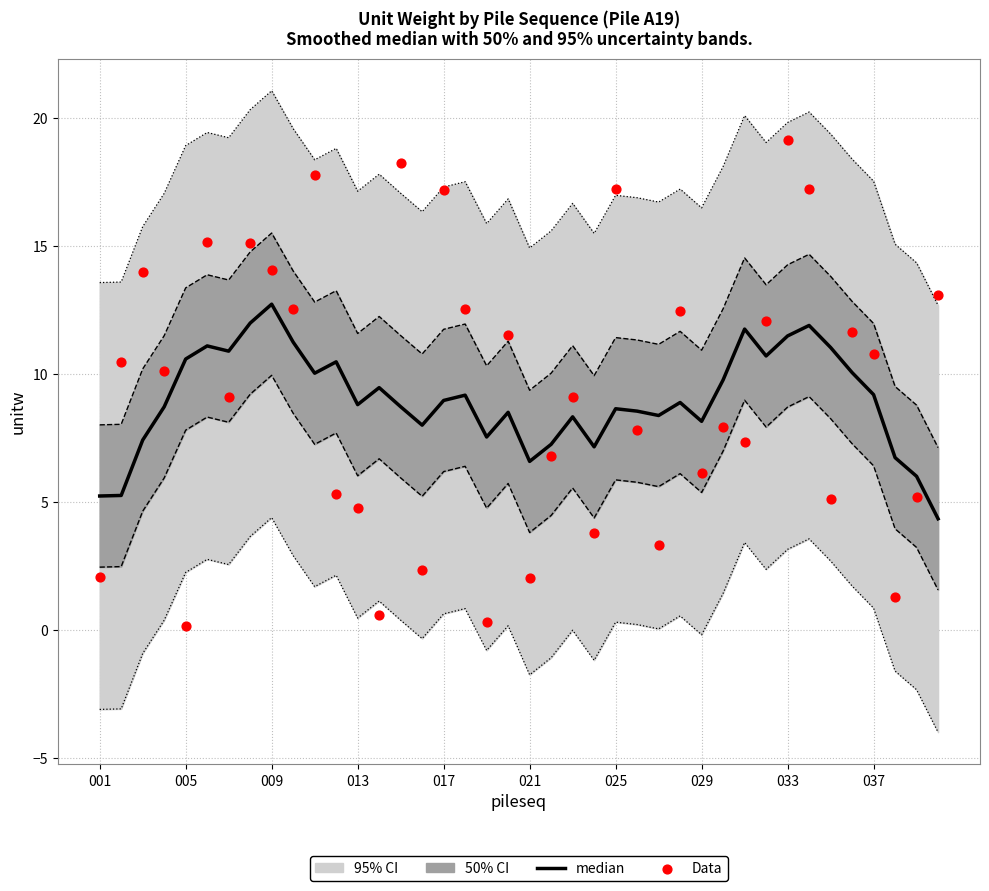

Is the value of Data at 005 greater than the value of median at 31?

No